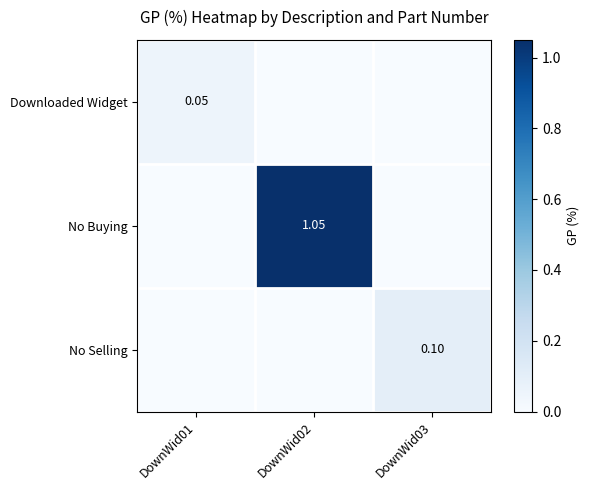

Rank the series by their maximum value, from highest to lowest.

No Buying, No Selling, Downloaded Widget